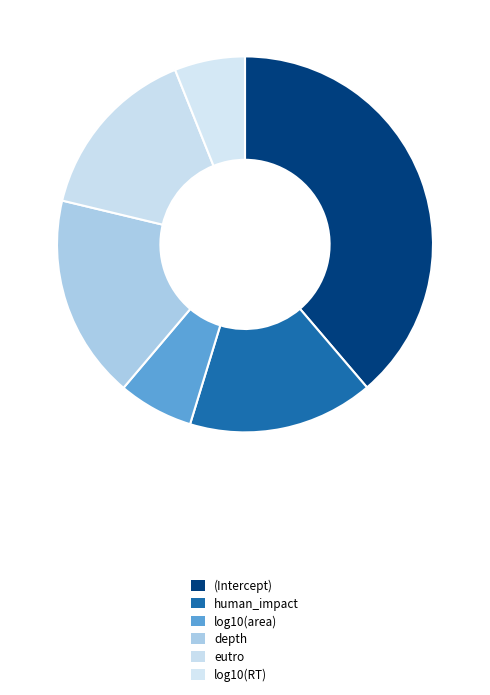

What is the change in value from (Intercept) to log10(RT)?

-0.6